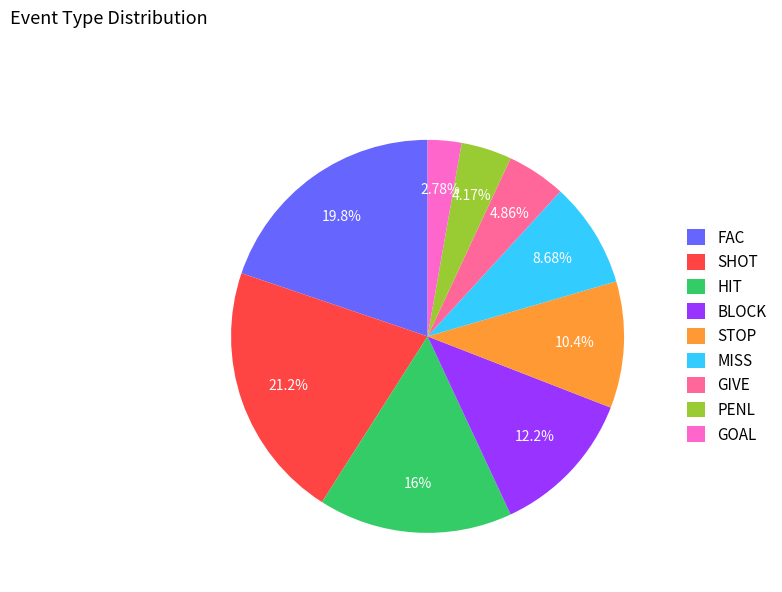

To the nearest percent, what portion does HIT represent?

16%